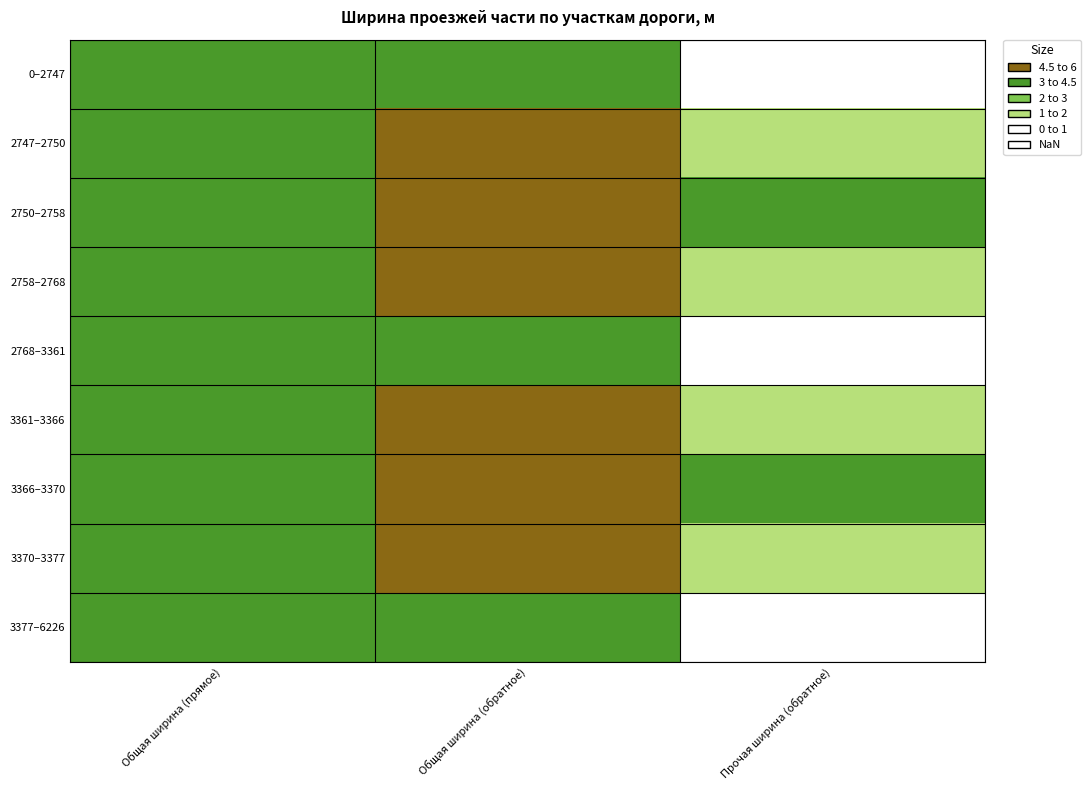

Reading right to left, extract all data points from this chart.

0–2747: Прочая ширина (обратное)=0.0	Общая ширина (обратное)=3.0	Общая ширина (прямое)=3.0
2747–2750: Прочая ширина (обратное)=1.5	Общая ширина (обратное)=4.5	Общая ширина (прямое)=3.0
2750–2758: Прочая ширина (обратное)=3.0	Общая ширина (обратное)=6.0	Общая ширина (прямое)=3.0
2758–2768: Прочая ширина (обратное)=1.5	Общая ширина (обратное)=4.5	Общая ширина (прямое)=3.0
2768–3361: Прочая ширина (обратное)=0.0	Общая ширина (обратное)=3.0	Общая ширина (прямое)=3.0
3361–3366: Прочая ширина (обратное)=1.5	Общая ширина (обратное)=4.5	Общая ширина (прямое)=3.0
3366–3370: Прочая ширина (обратное)=3.0	Общая ширина (обратное)=6.0	Общая ширина (прямое)=3.0
3370–3377: Прочая ширина (обратное)=1.5	Общая ширина (обратное)=4.5	Общая ширина (прямое)=3.0
3377–6226: Прочая ширина (обратное)=0.0	Общая ширина (обратное)=3.0	Общая ширина (прямое)=3.0